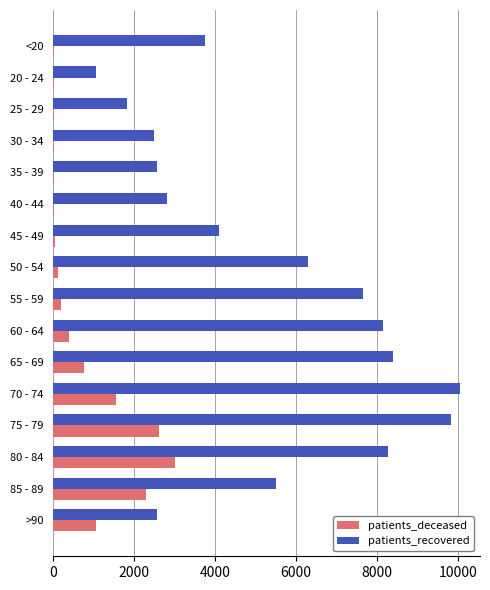

Which label corresponds to the largest value in the chart?

70 - 74